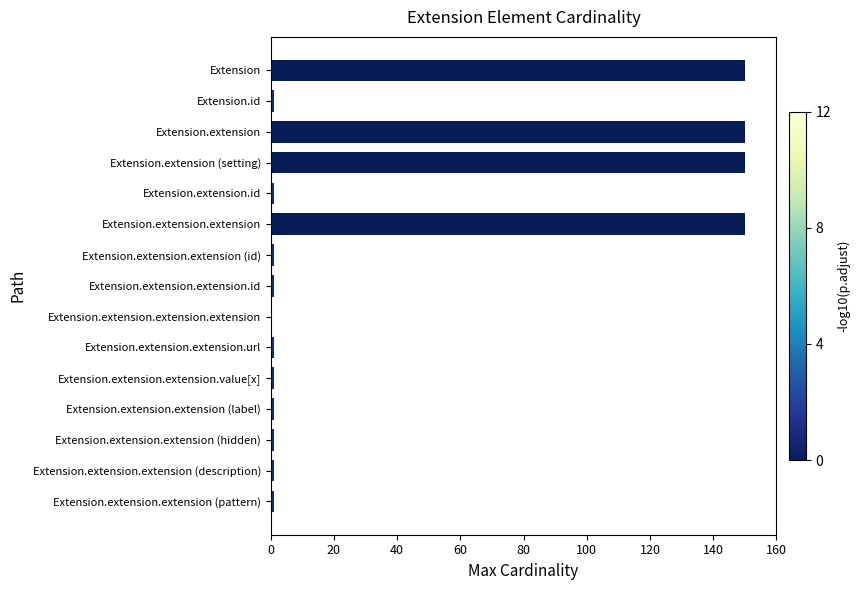

What is the maximum value shown in the chart?

150